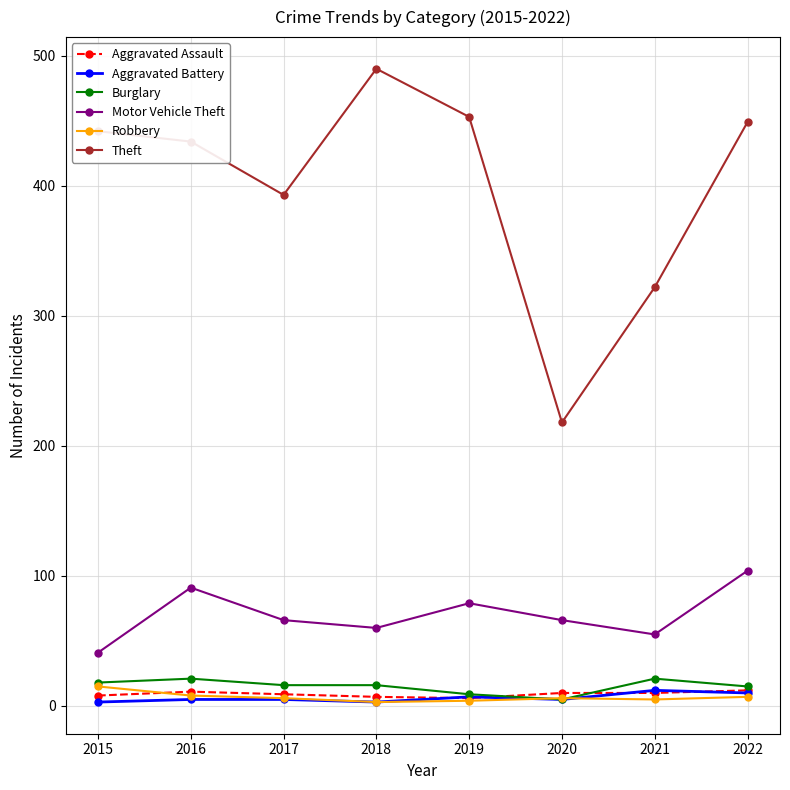

The Robbery series shows 8 at 2016. True or false?

True